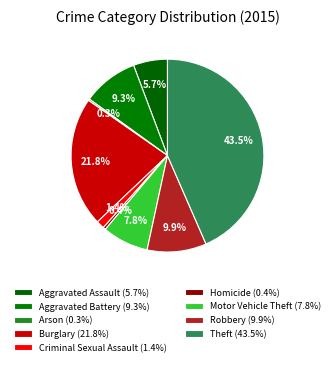

The Robbery slice represents 10% of the pie. True or false?

True